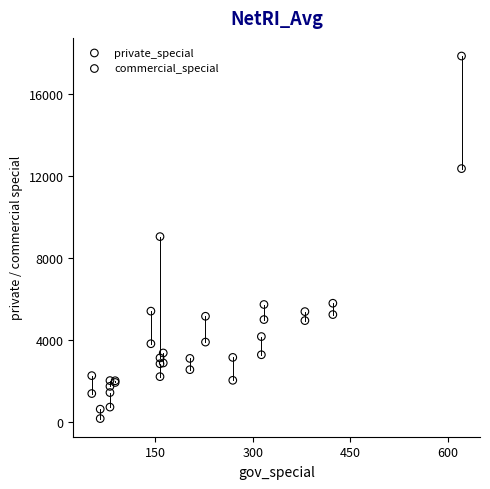

In the private_special series, what Y value is closest to 9226?

5784